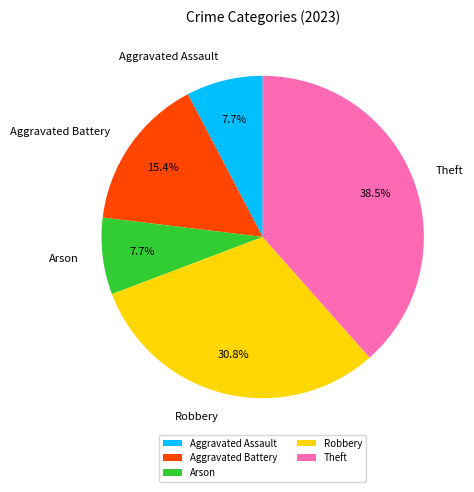

Combined, do Arson and Aggravated Battery account for over 50%?

No